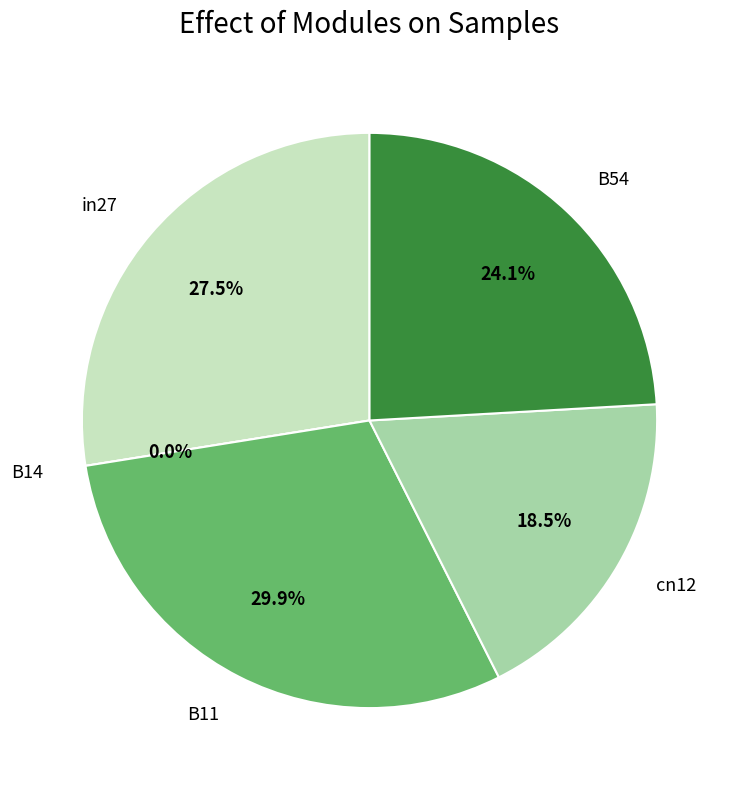

What is the smallest slice in the pie chart?

B14